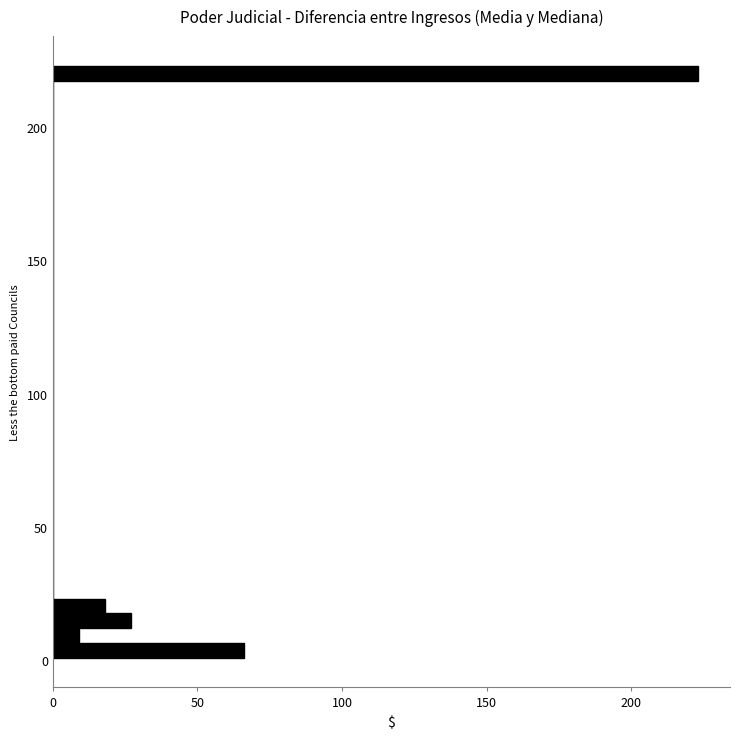

Read against the y-axis, roughly where is the centre of the longest bar?

220